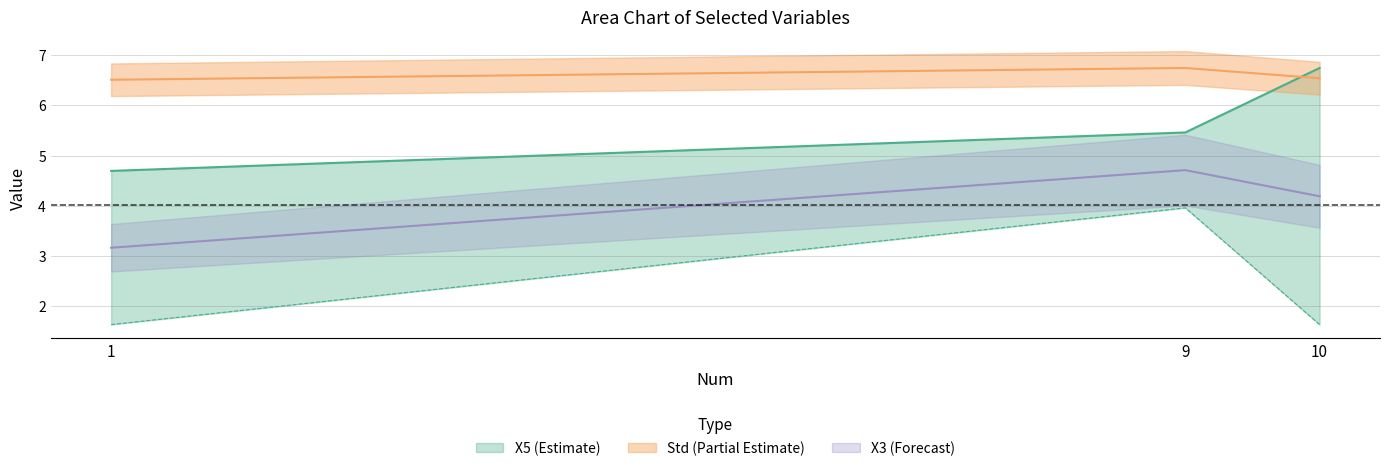

Which series has the largest total across all categories?

Std